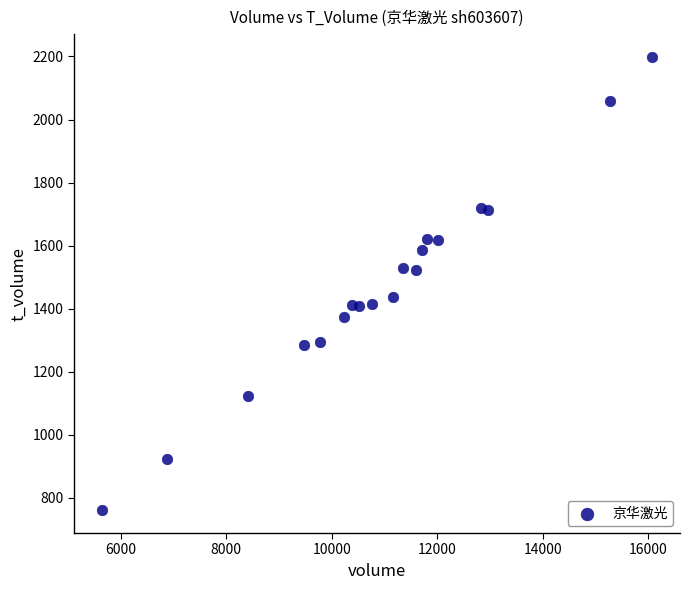

What is the range of X values (max minus min)?

10449